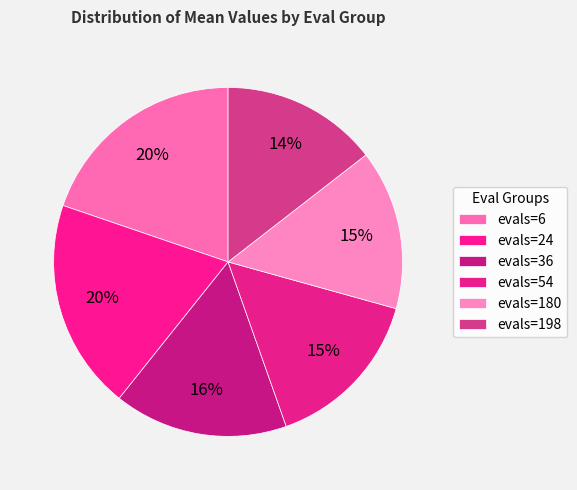

How many segments does this pie chart have?

6